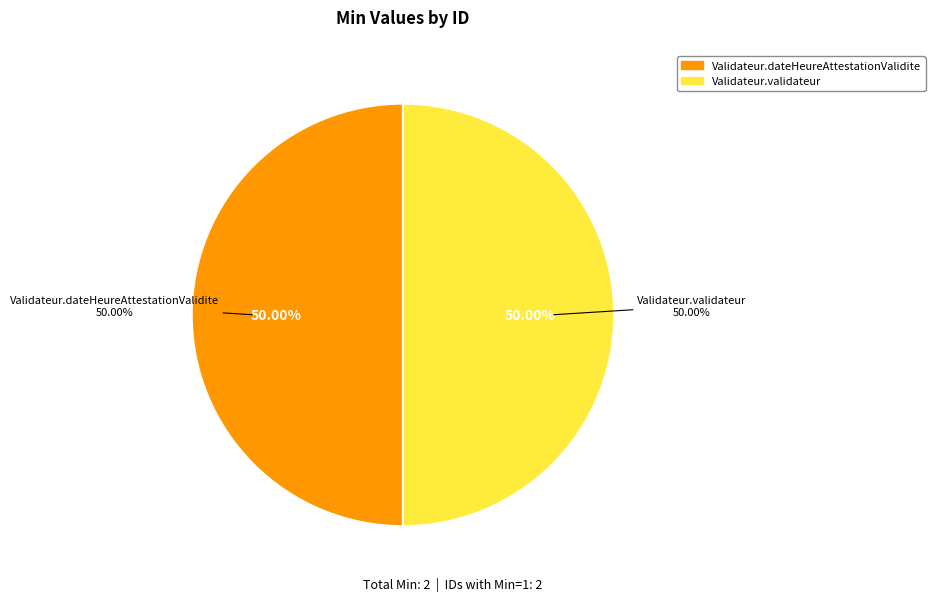

To the nearest percent, what percentage of the pie is Validateur.validateur?

50%